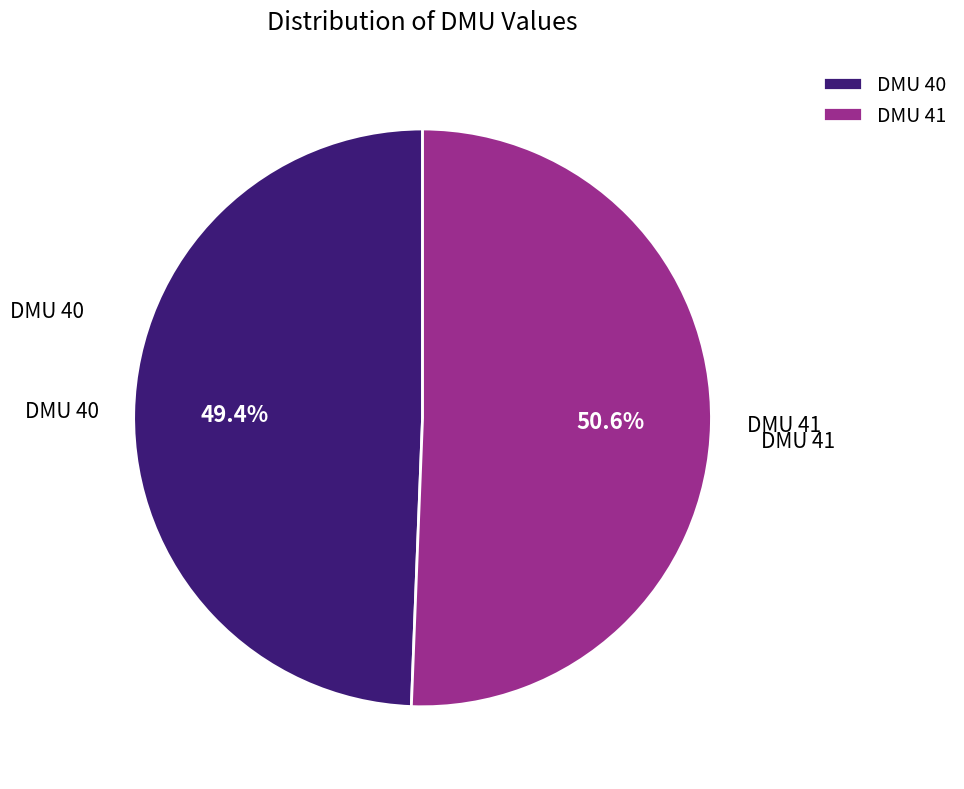

What percentage is the DMU 41 slice, to the nearest percent?

51%